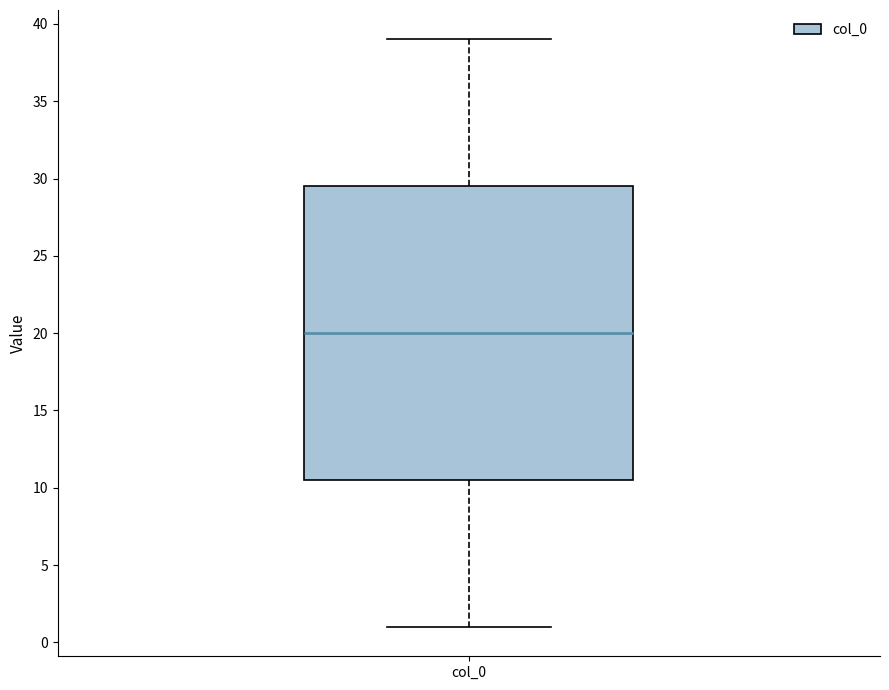

Where is the upper edge of the box for col_0 on the y-axis? The values are not printed on the chart, so give them approximately, as read against the axis.

29.5